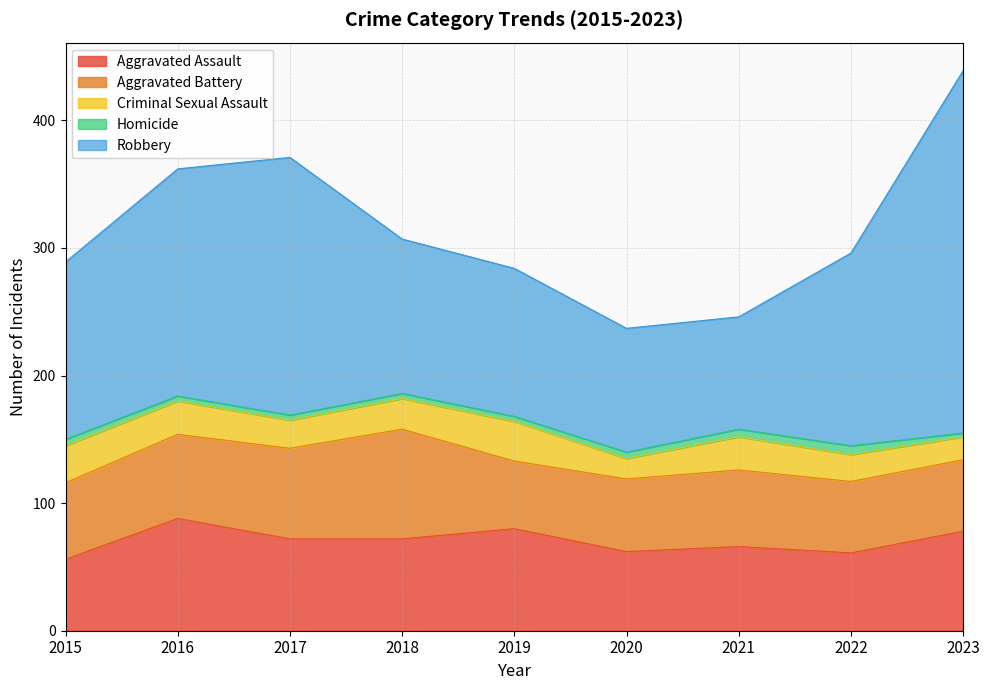

Reading left to right, extract all data points from this chart.

Aggravated Assault: 56	88	72	72	80	62	66	61	78
Aggravated Battery: 60	66	71	86	53	57	60	56	56
Criminal Sexual Assault: 29	26	22	24	31	16	26	21	18
Homicide: 5	4	4	4	4	5	6	7	3
Robbery: 139	178	202	121	116	97	88	151	284